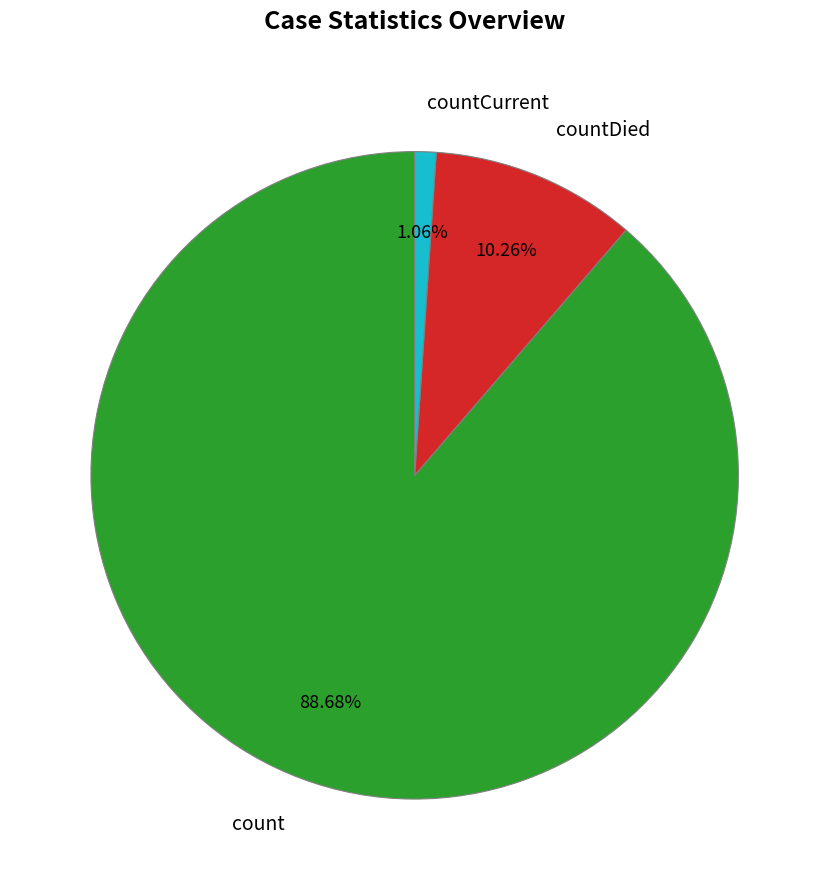

Is it true that count is 89% of the pie?

True